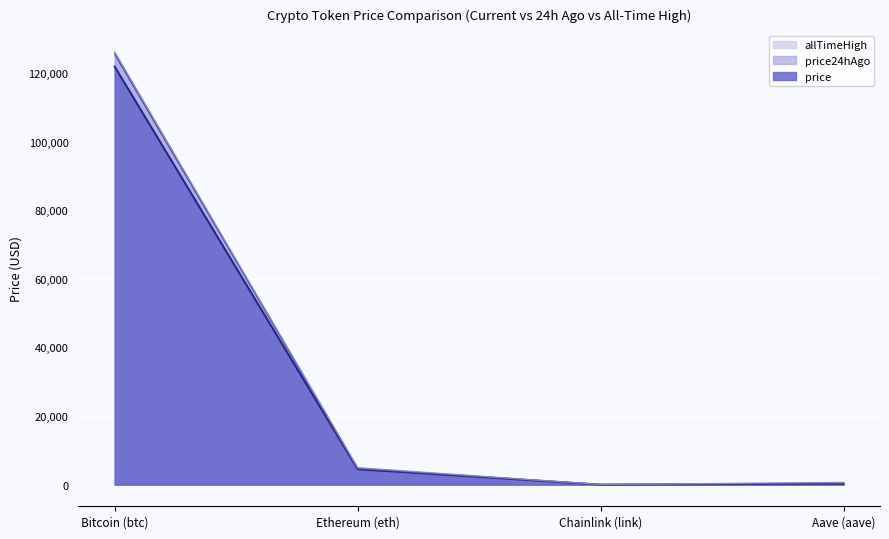

Where is the first local minimum for price?

Chainlink (link)